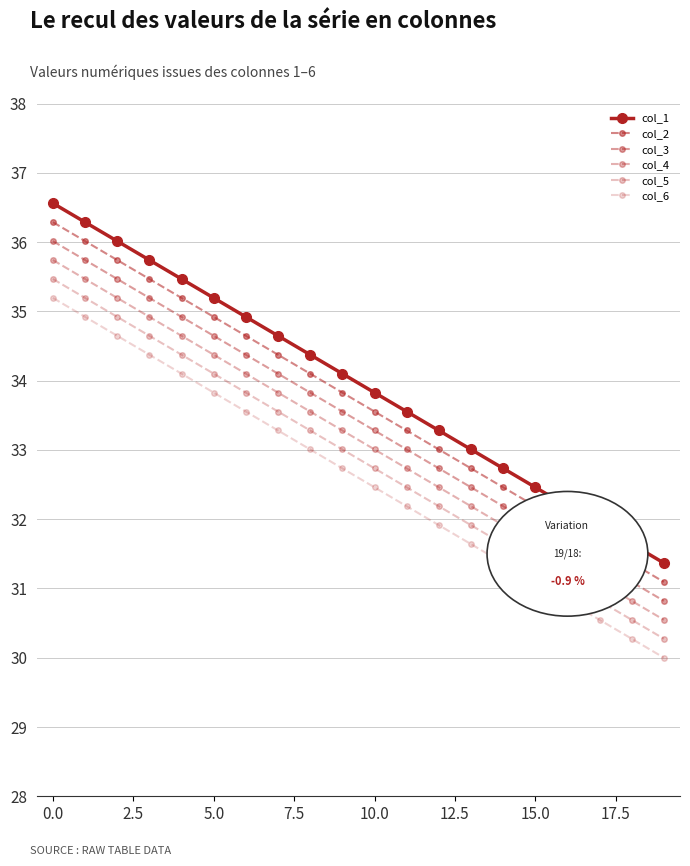

What is the label of the 14th point from the left?

13